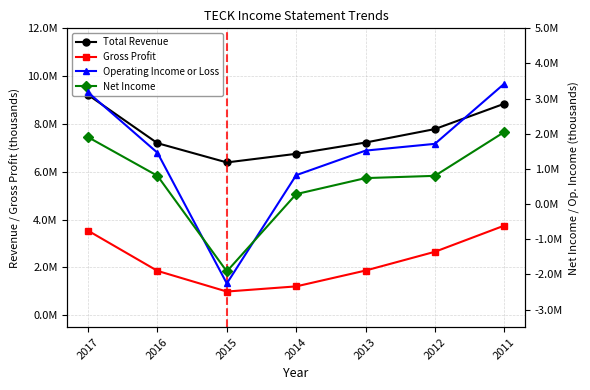

What is the value of the Total Revenue point at the 2nd from the left?

7195900